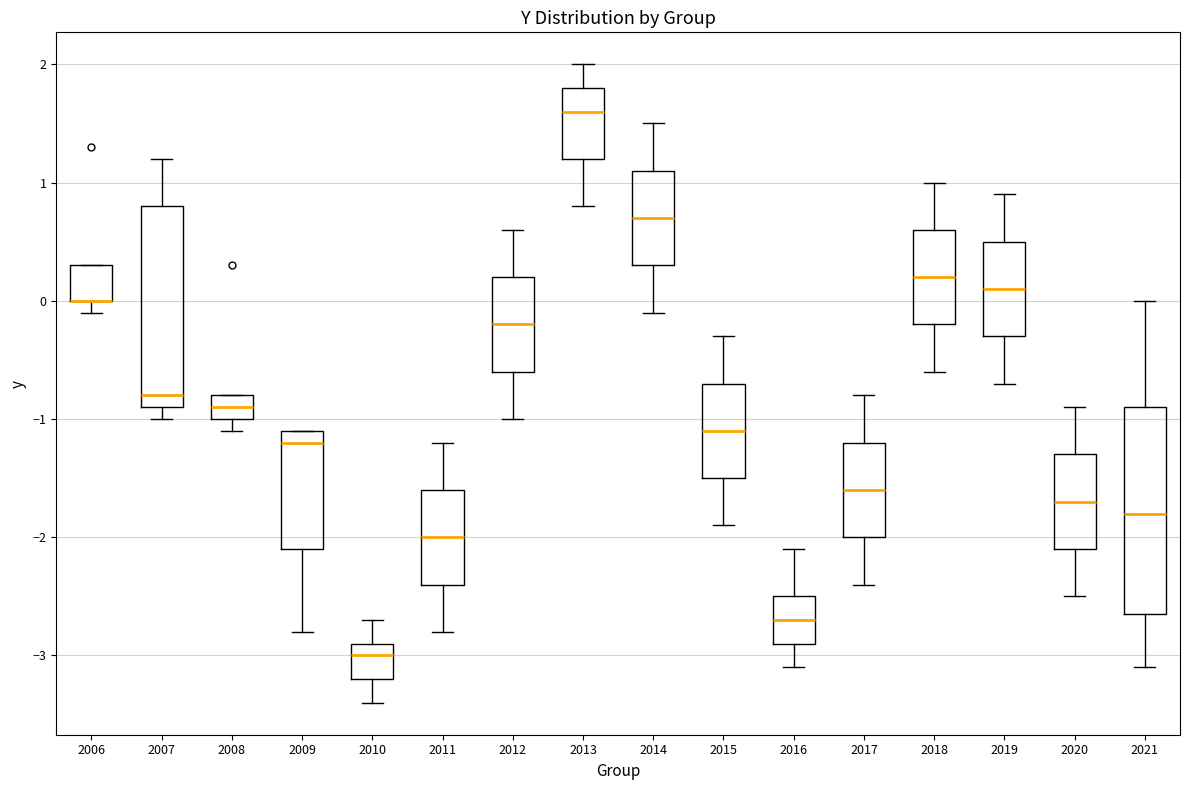

Reading left to right, read every box against the y-axis: the position of its median line, the range the box covers, and the ends of its whiskers. The values are not printed on the chart, so give them approximately, as read against the axis.

2006: median 0.0 (drawn on the box's lower edge), box 0.0 to 0.3, whiskers -0.1 to 0.3
2007: median -0.8, box -0.9 to 0.8, whiskers -1.0 to 1.2
2008: median -0.9, box -1.0 to -0.8, whiskers -1.1 to -0.8
2009: median -1.2, box -2.1 to -1.1, whiskers -2.8 to -1.1
2010: median -3.0, box -3.2 to -2.9, whiskers -3.4 to -2.7
2011: median -2.0, box -2.4 to -1.6, whiskers -2.8 to -1.2
2012: median -0.2, box -0.6 to 0.2, whiskers -1.0 to 0.6
2013: median 1.6, box 1.2 to 1.8, whiskers 0.8 to 2.0
2014: median 0.7, box 0.3 to 1.1, whiskers -0.1 to 1.5
2015: median -1.1, box -1.5 to -0.7, whiskers -1.9 to -0.3
2016: median -2.7, box -2.9 to -2.5, whiskers -3.1 to -2.1
2017: median -1.6, box -2.0 to -1.2, whiskers -2.4 to -0.8
2018: median 0.2, box -0.2 to 0.6, whiskers -0.6 to 1.0
2019: median 0.1, box -0.3 to 0.5, whiskers -0.7 to 0.9
2020: median -1.7, box -2.1 to -1.3, whiskers -2.5 to -0.9
2021: median -1.8, box -2.6 to -0.9, whiskers -3.1 to 0.0